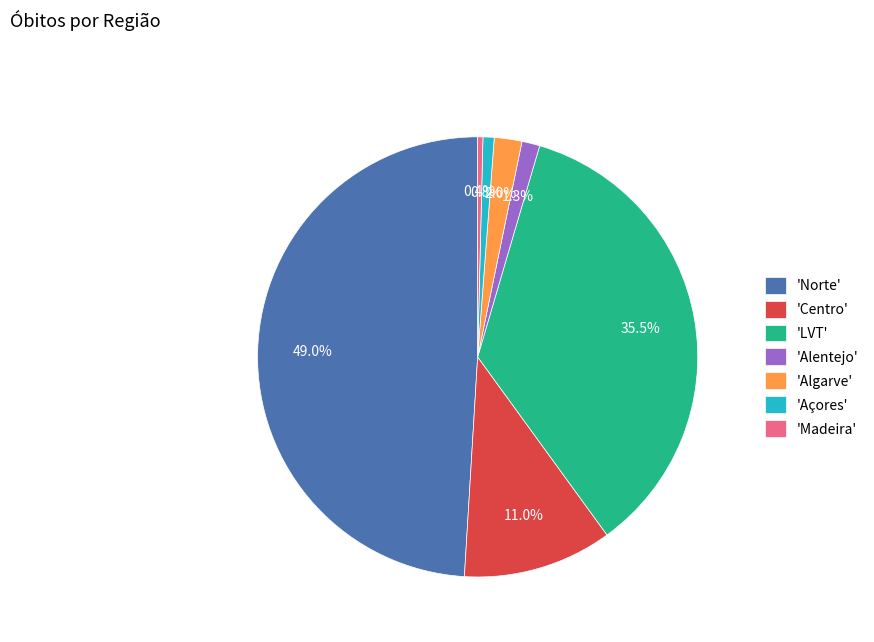

Between 'LVT' and 'Alentejo', which is larger?

'LVT'